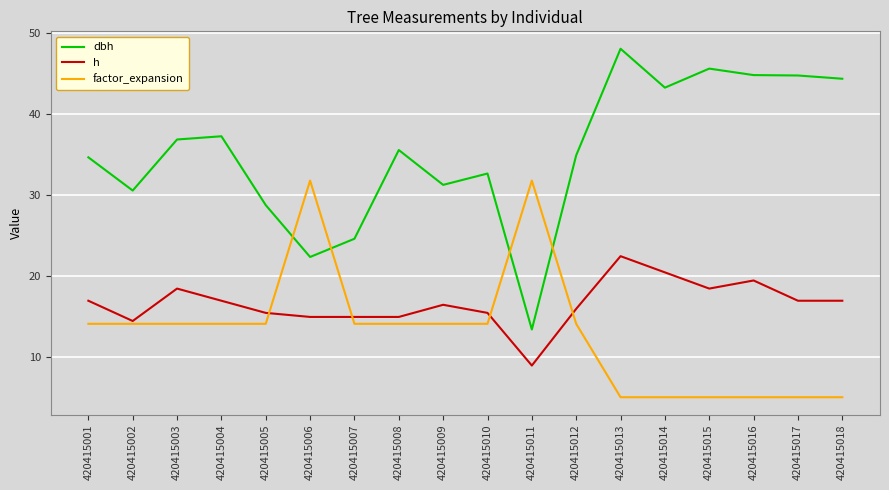

What is the sum of the h values at 420415018 and 420415013?

39.5